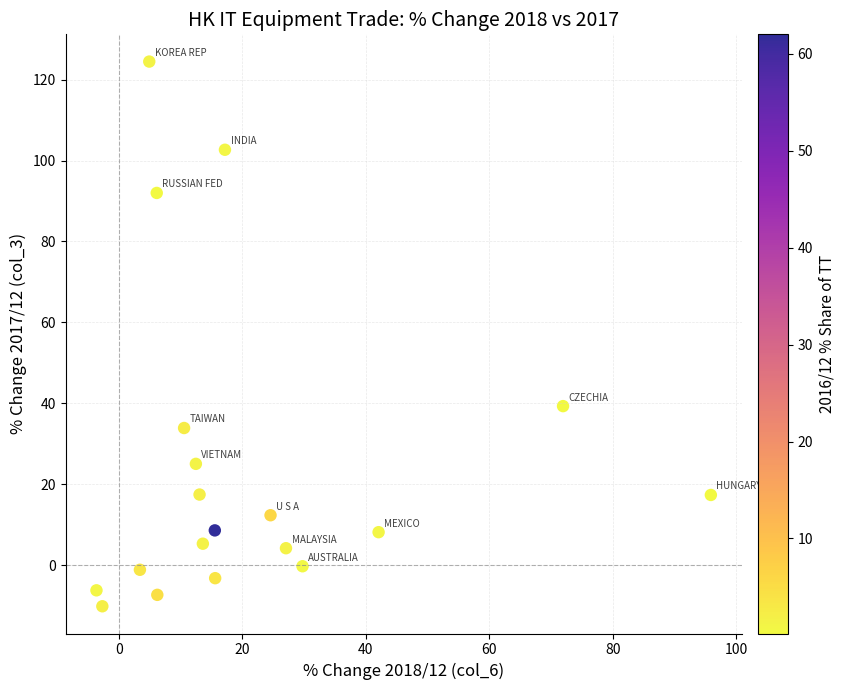

What Y value in the scatter plot is closest to 57?

39.3